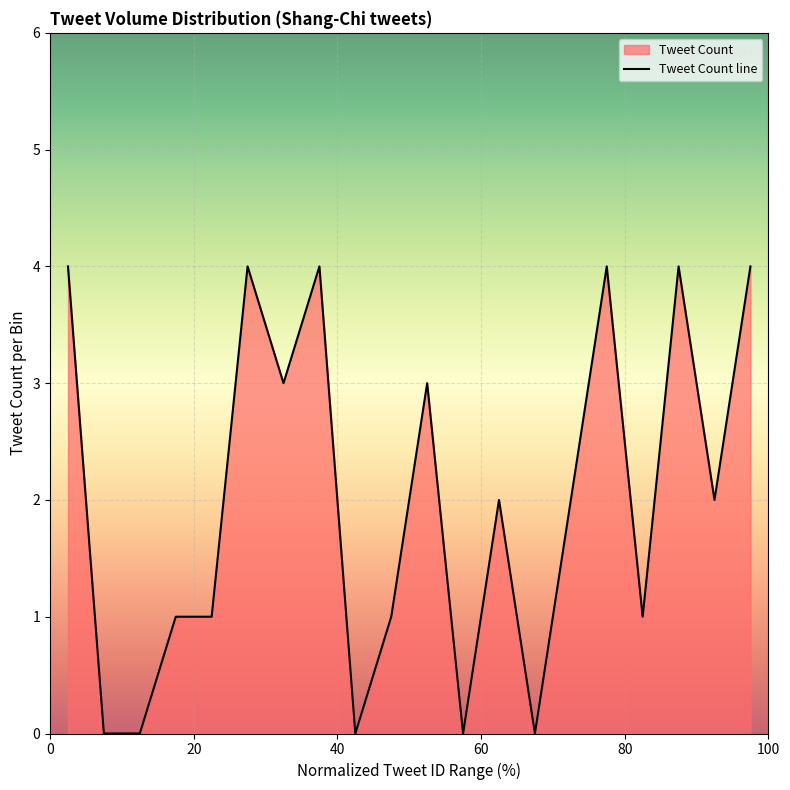

Reading left to right, what are all the values shown in this chart?

4	0	0	1	1	4	3	4	0	1	3	0	2	0	2	4	1	4	2	4